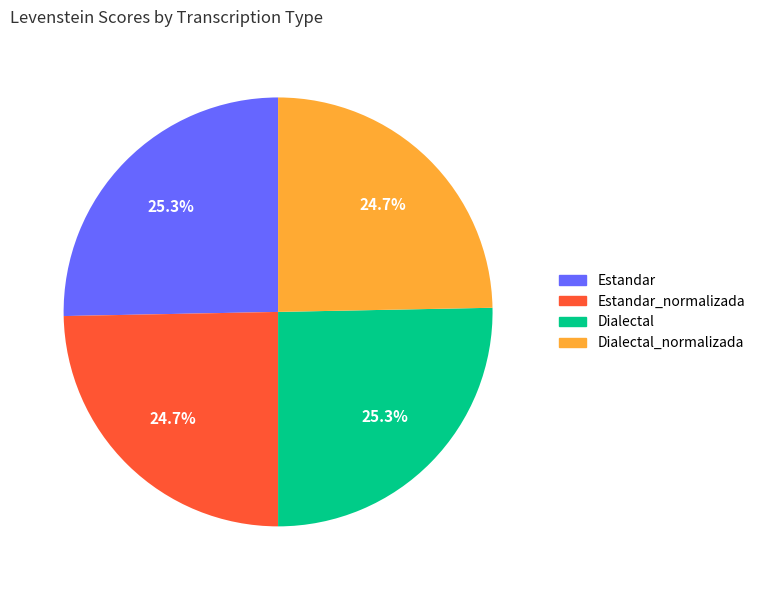

Does any single category account for the majority?

No